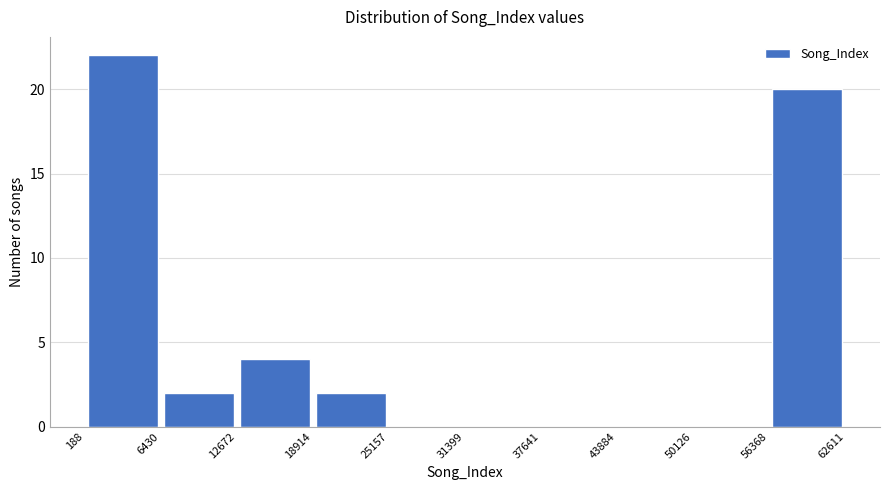

Reading left to right, transcribe this chart: for each bar, give the range it covers on the x-axis and its height. The values are not printed on the chart, so give them approximately, as read against the axis.

188 to 6430: 22
6430 to 12672: 2
12672 to 18914: 4
18914 to 25157: 2
25157 to 31399: 0
31399 to 37641: 0
37641 to 43884: 0
43884 to 50126: 0
50126 to 56368: 0
56368 to 62611: 20